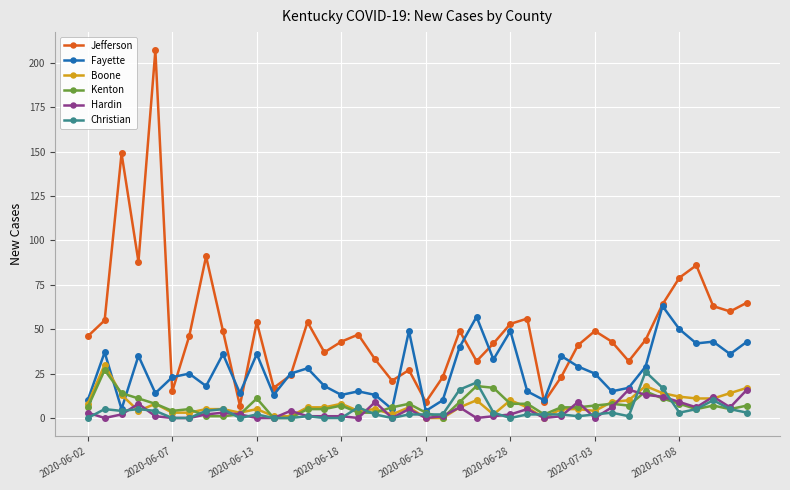

True or false: Jefferson and Hardin intersect in this chart.

False